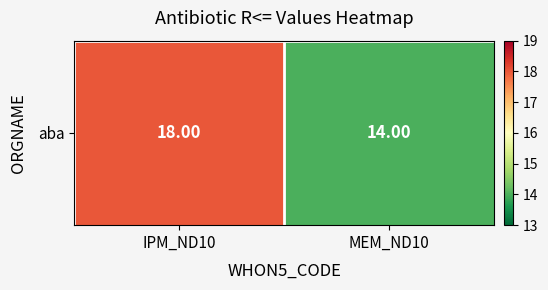

What is the difference between the maximum and minimum values?

4